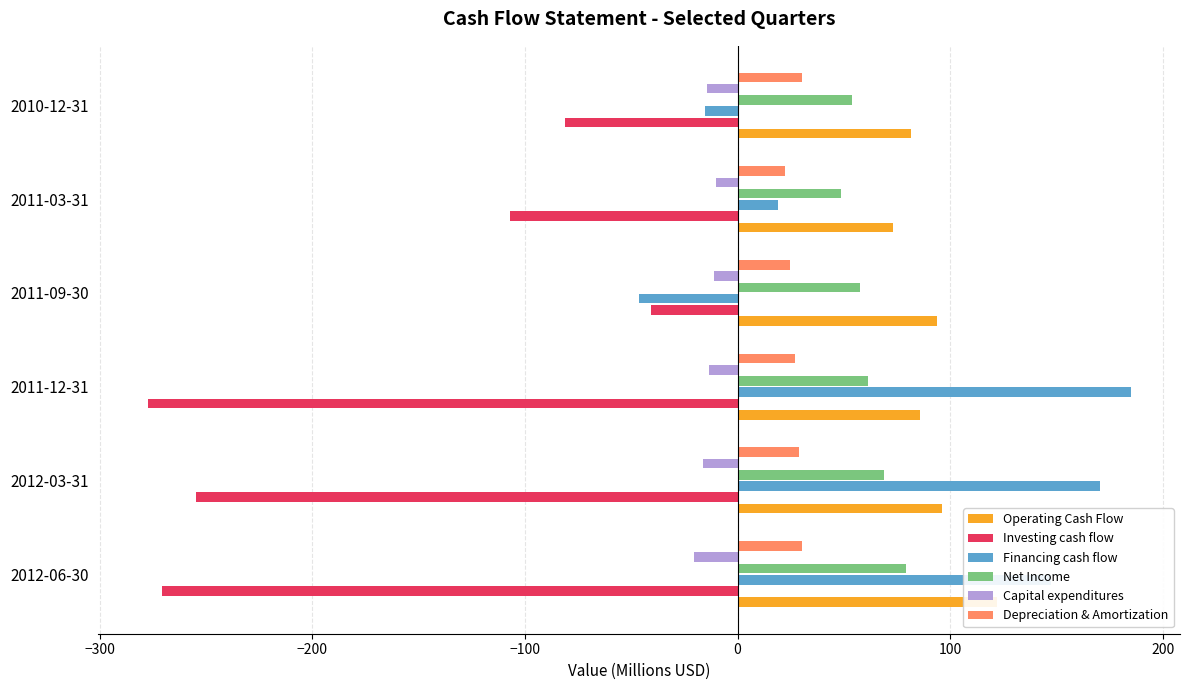

How many series are shown in this chart?

6